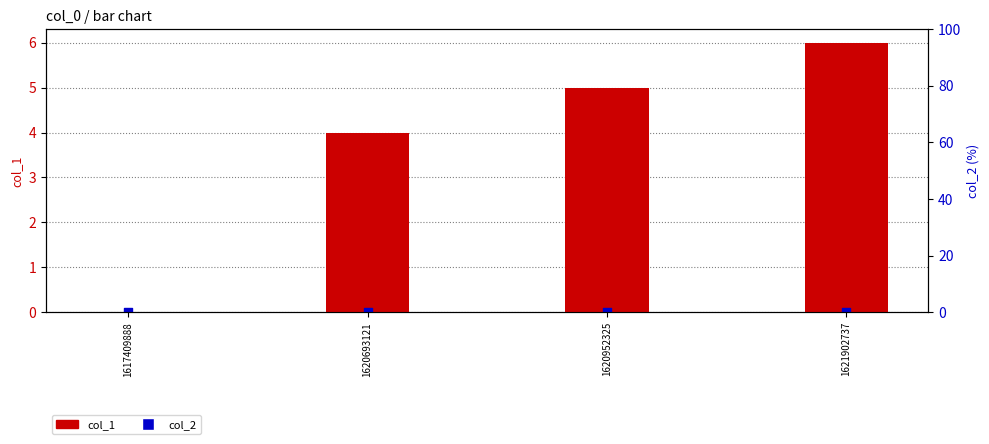

Which series reaches the maximum Y coordinate?

col_1